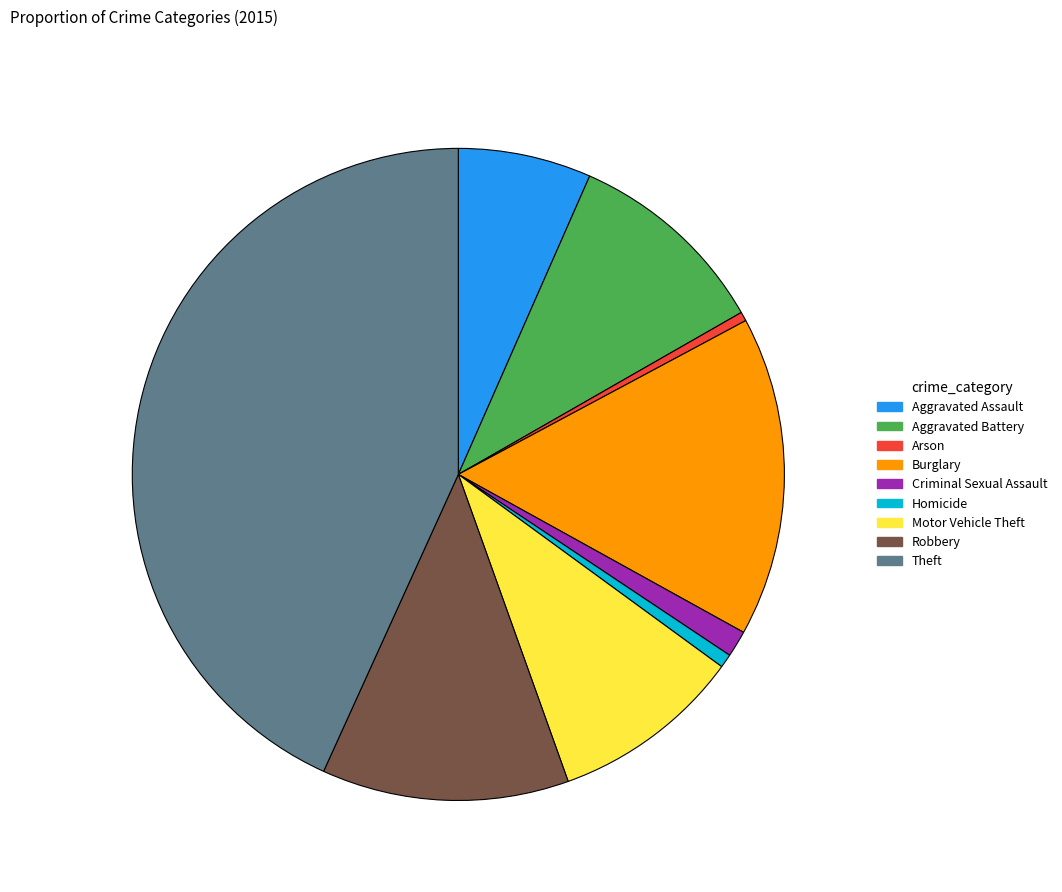

Is Aggravated Battery the majority of the pie?

No